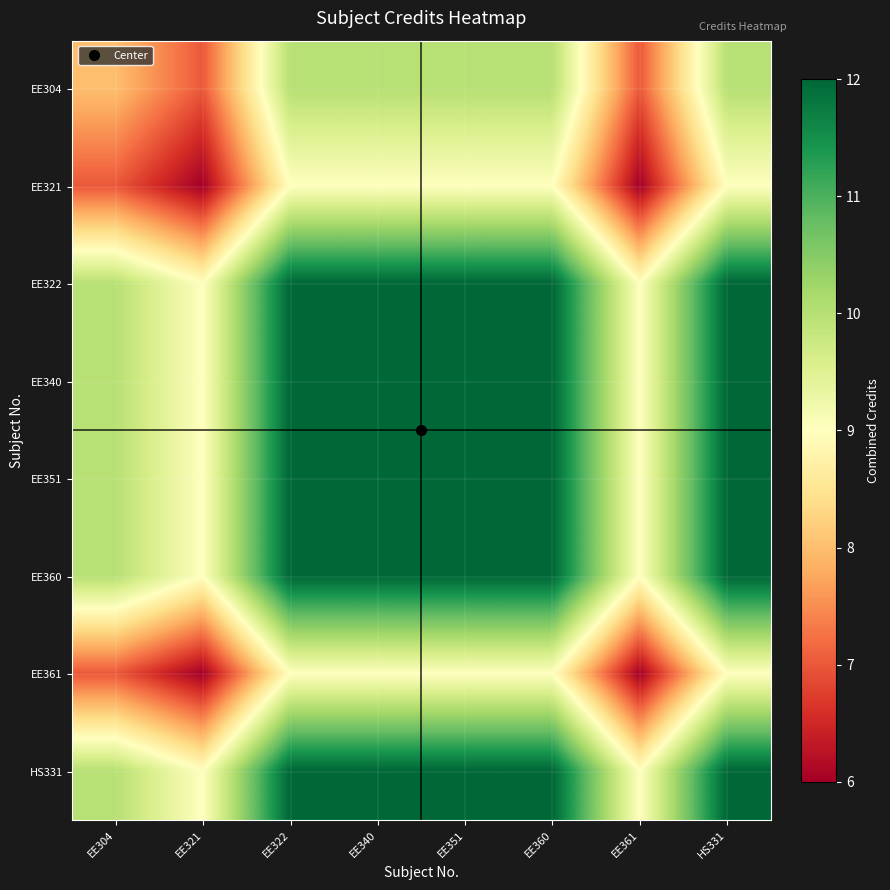

At EE340, list the series in order from smallest to largest.

EE321, EE361, EE304, EE322, EE340, EE351, EE360, HS331